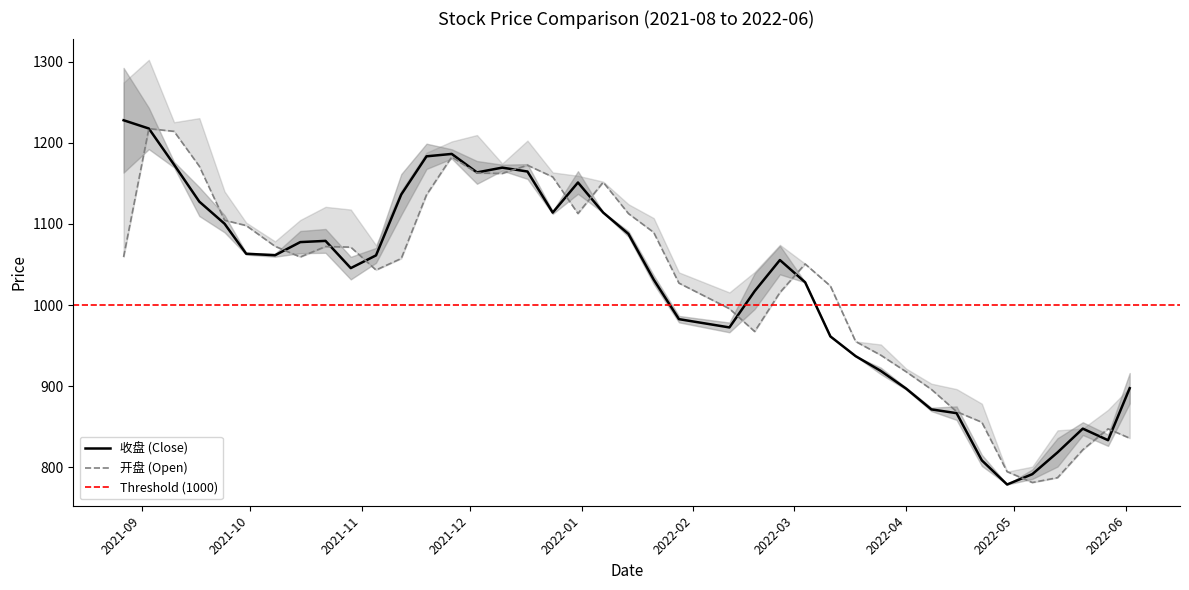

What is the difference between the maximum and minimum values in the 收盘 series?

448.9